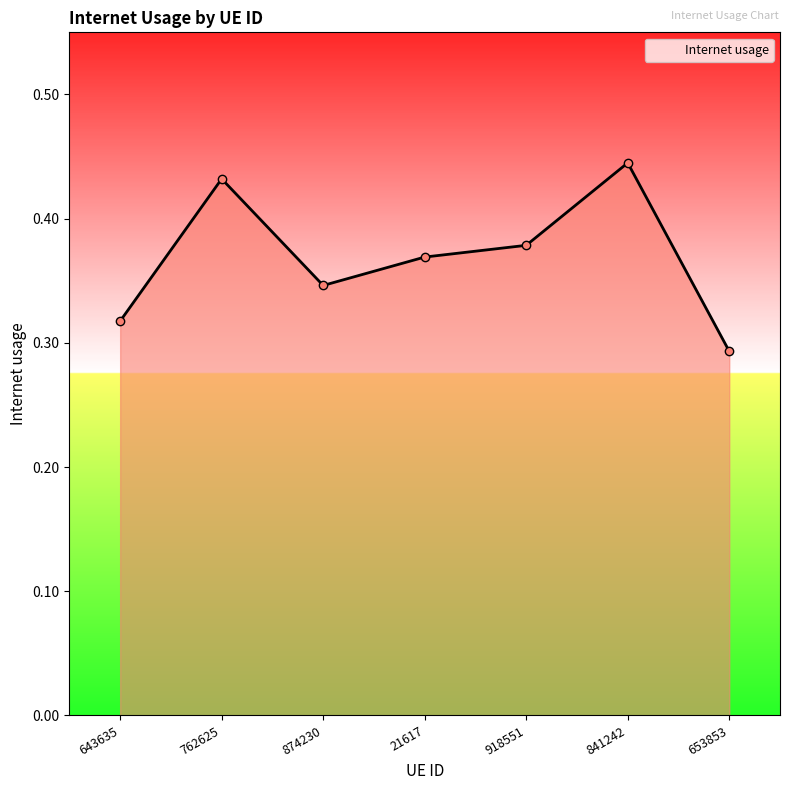

Rank the categories by value from lowest to highest.

653853, 643635, 874230, 21617, 918551, 762625, 841242